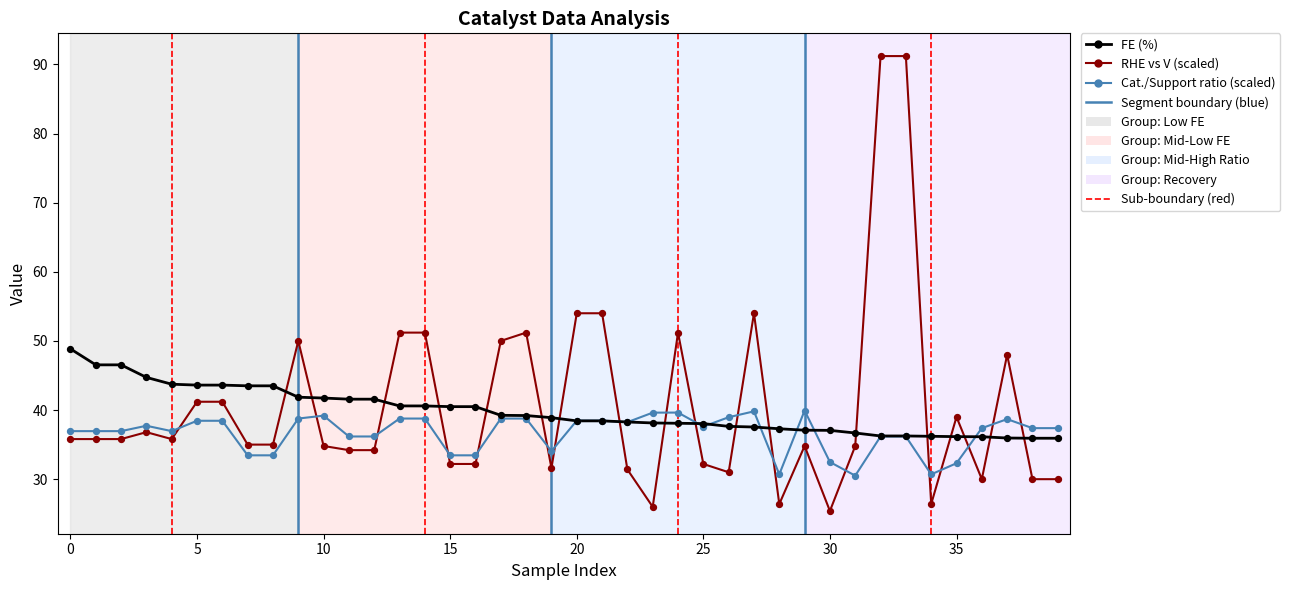

At how many categories does at least one series exceed 72?

2